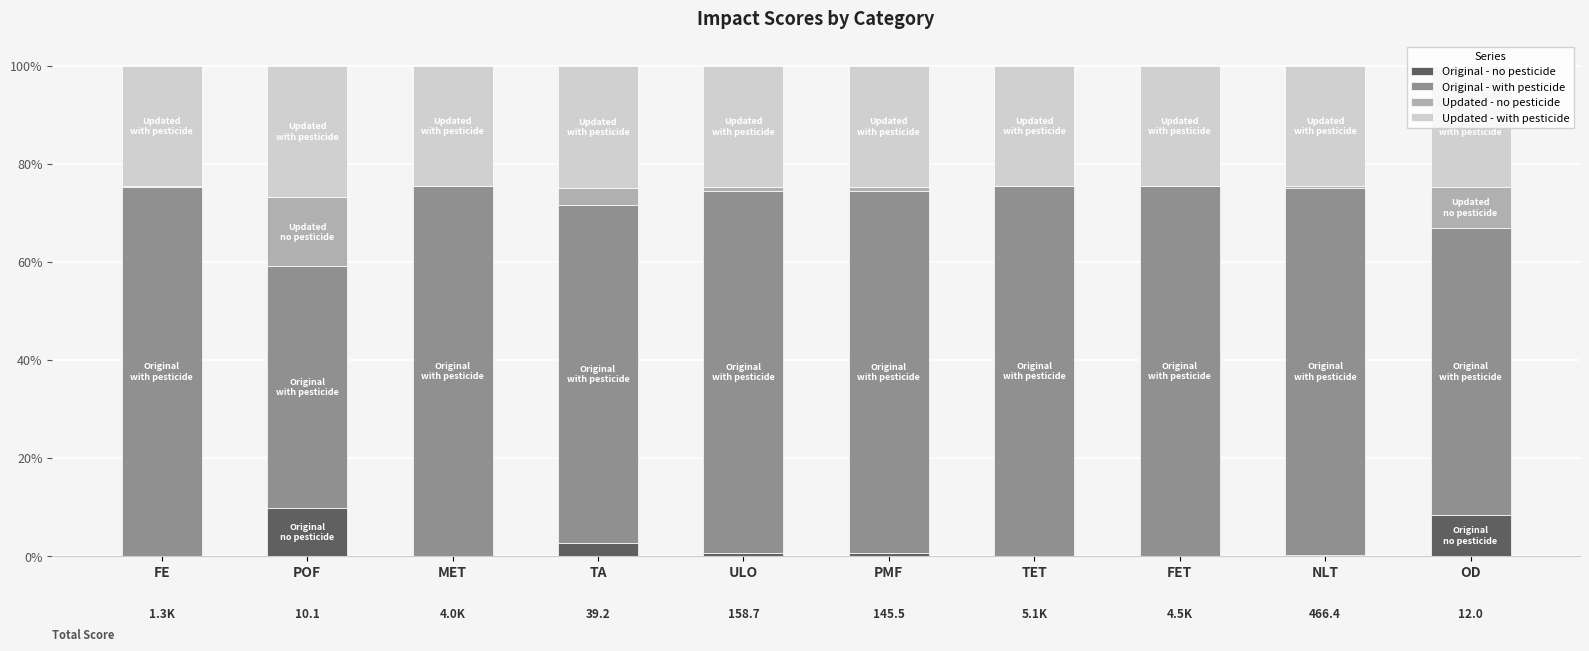

Is it true that Original - no pesticide equals 0.0 at PMF?

False